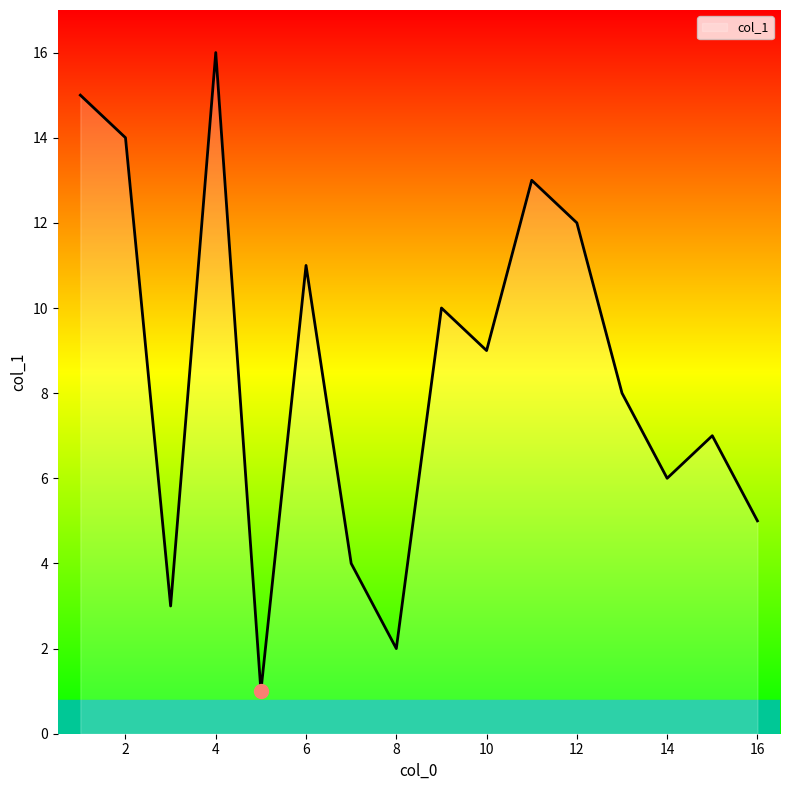

What is the greatest value displayed?

16